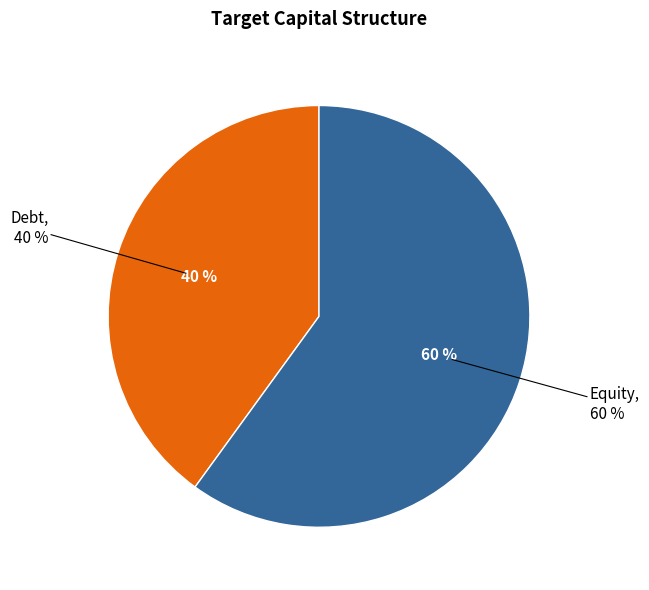

What portion of the pie excludes Debt?

60.0%